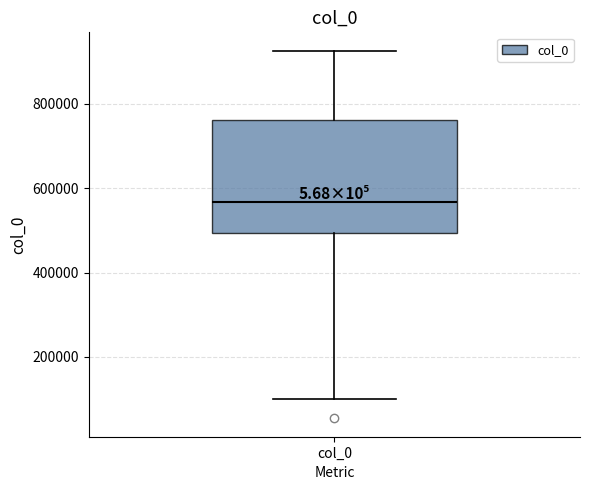

Where does the upper whisker of the box for col_0 end on the y-axis? The values are not printed on the chart, so give them approximately, as read against the axis.

920000